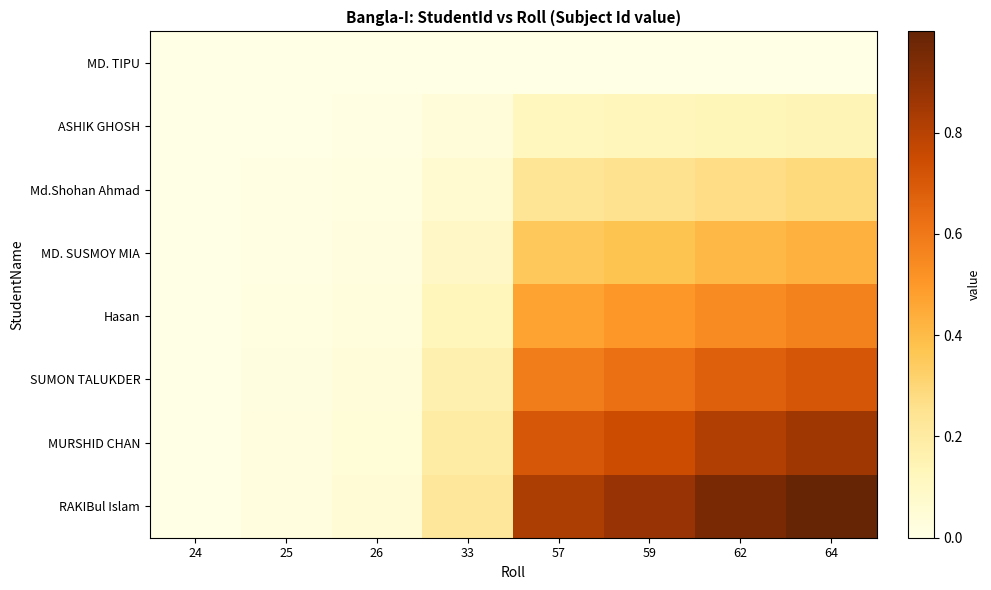

Reading left to right, list all the values displayed in this chart.

MD. TIPU: 24=0.0	25=0.0	26=0.0	33=0.0	57=0.0	59=0.0	62=0.0	64=0.0
ASHIK GHOSH: 24=0.0	25=0.0	26=0.0	33=0.0	57=0.1	59=0.1	62=0.1	64=0.1
Md.Shohan Ahmad: 24=0.0	25=0.0	26=0.0	33=0.1	57=0.2	59=0.2	62=0.3	64=0.3
MD. SUSMOY MIA: 24=0.0	25=0.0	26=0.0	33=0.1	57=0.4	59=0.4	62=0.4	64=0.4
Hasan: 24=0.0	25=0.0	26=0.0	33=0.1	57=0.5	59=0.5	62=0.5	64=0.6
SUMON TALUKDER: 24=0.0	25=0.0	26=0.0	33=0.2	57=0.6	59=0.6	62=0.7	64=0.7
MURSHID CHAN: 24=0.0	25=0.0	26=0.0	33=0.2	57=0.7	59=0.7	62=0.8	64=0.9
RAKIBul Islam: 24=0.0	25=0.0	26=0.0	33=0.2	57=0.8	59=0.9	62=0.9	64=1.0